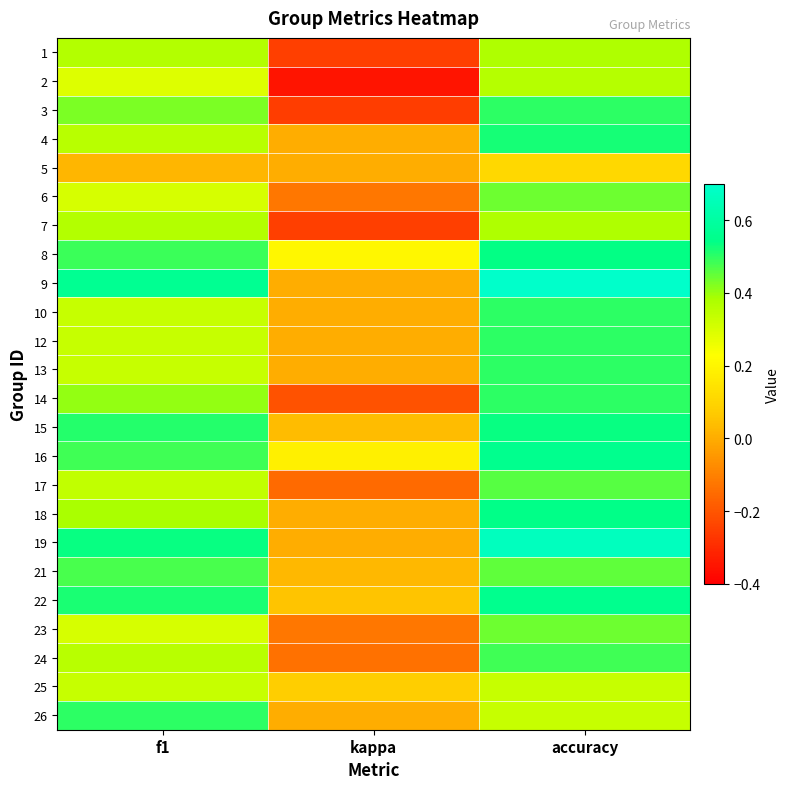

At which category is the sum across all series the highest?

accuracy